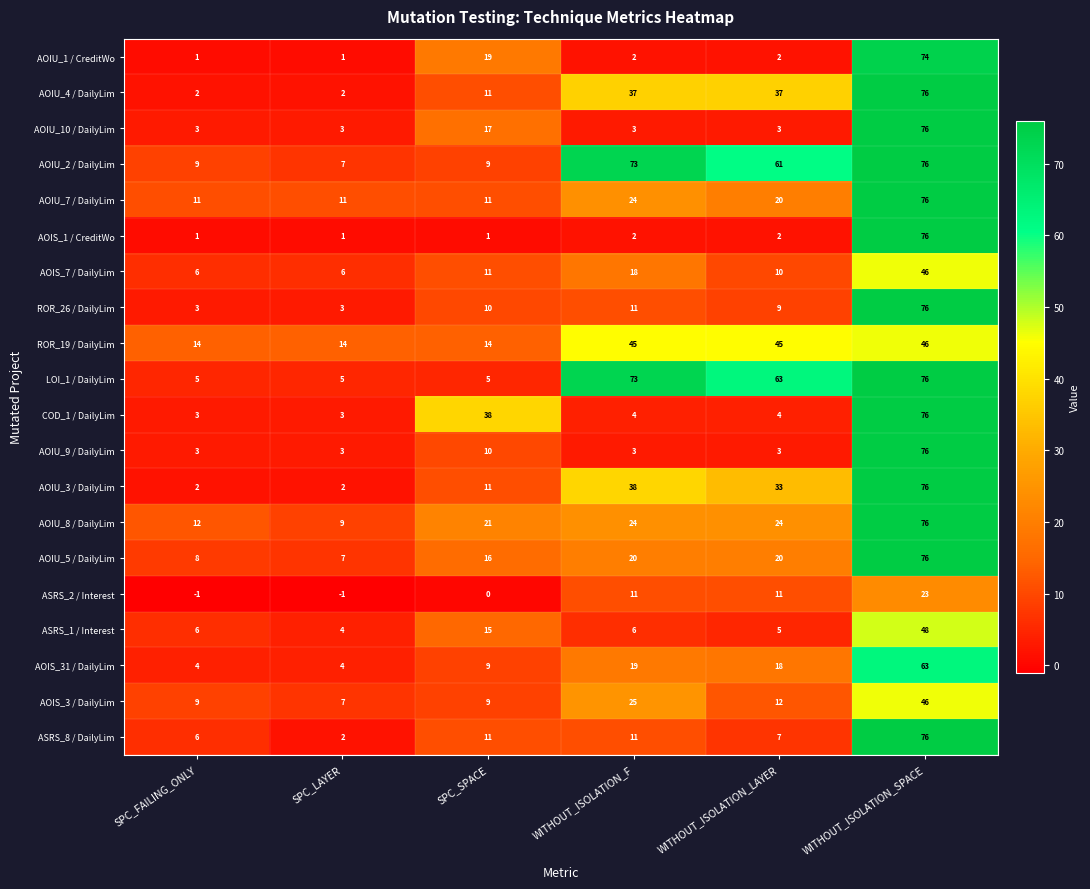

At which label is LOI_1 / DailyLim closest to 40?

WITHOUT_ISOLATION_LAYER